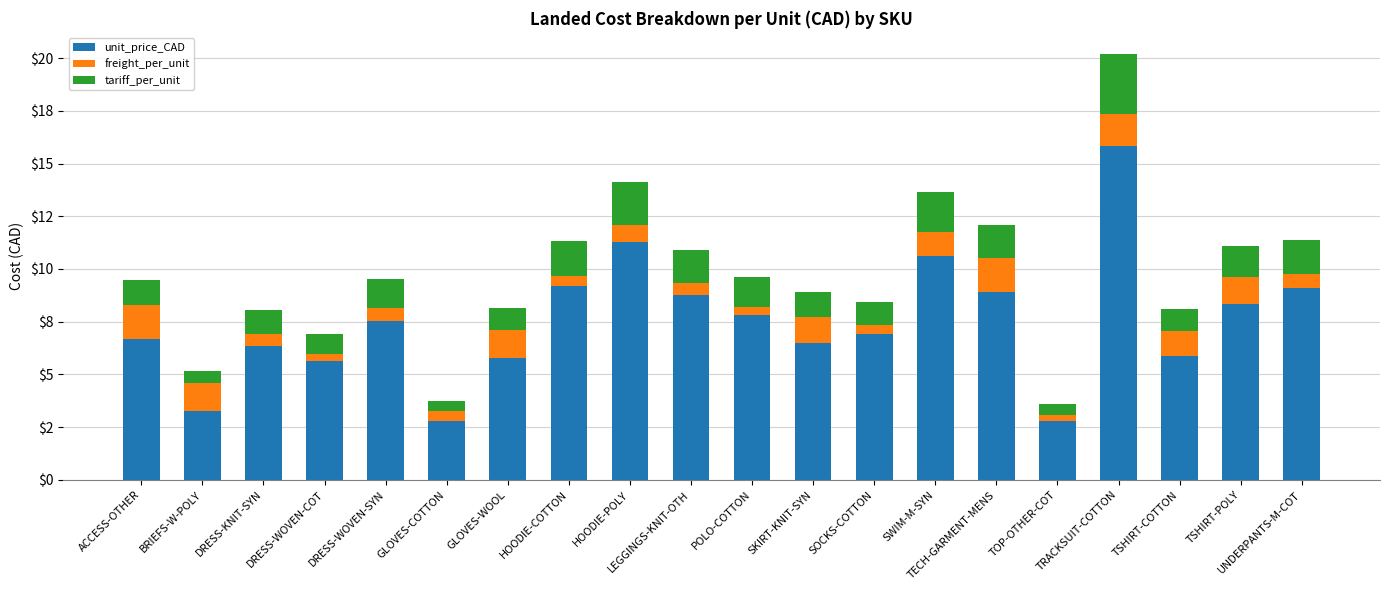

Does the chart contain any negative values?

No